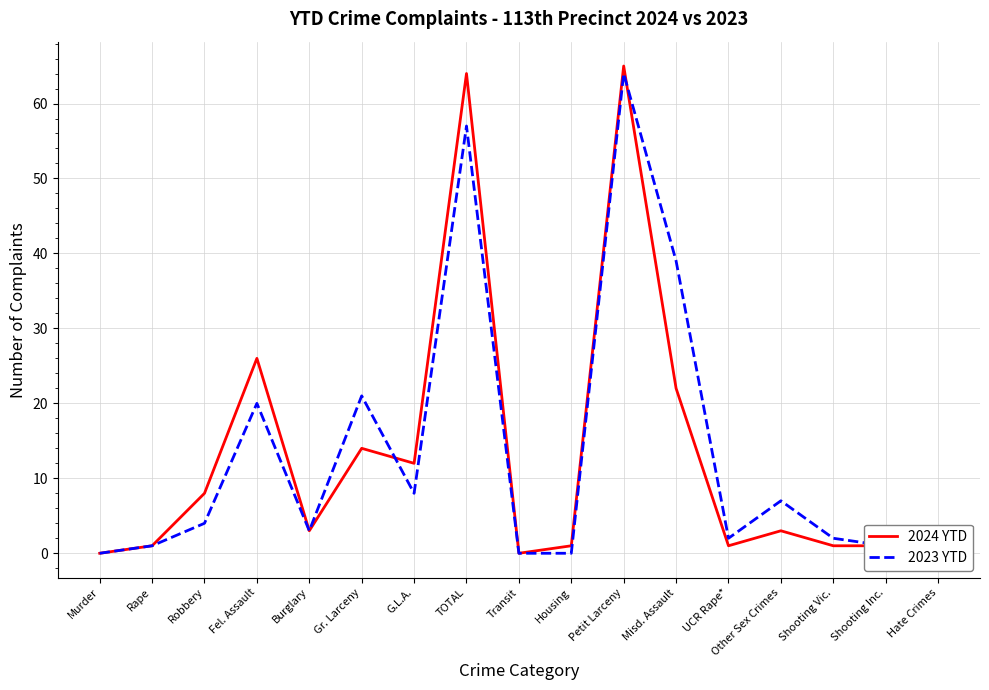

How many series are shown in this chart?

2